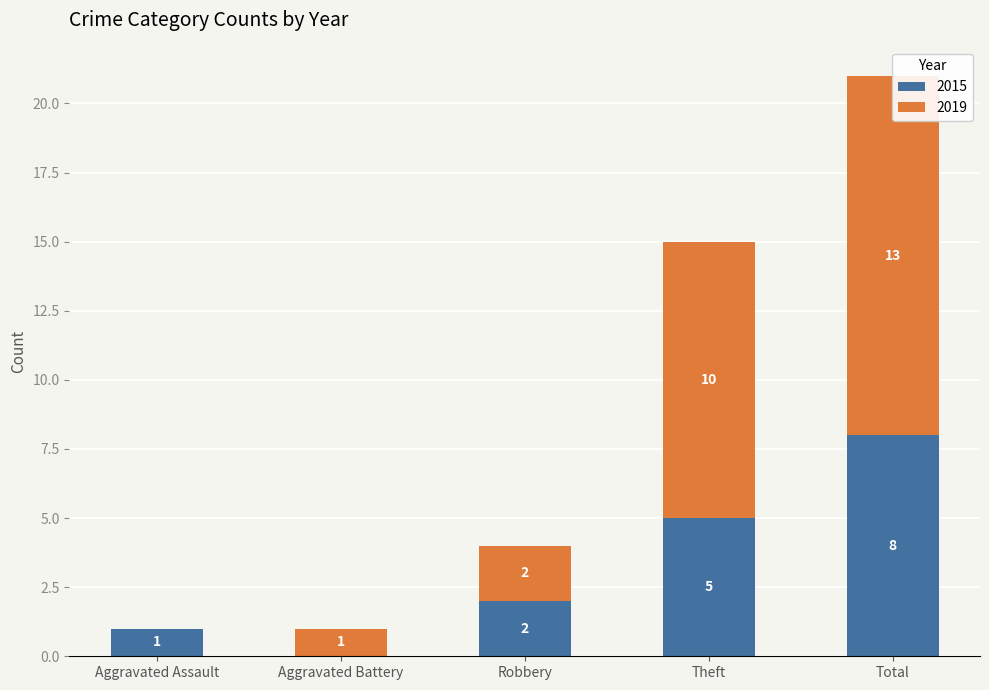

Reading right to left, extract all data points from this chart.

2015: 8	5	2	0	1
2019: 13	10	2	1	0